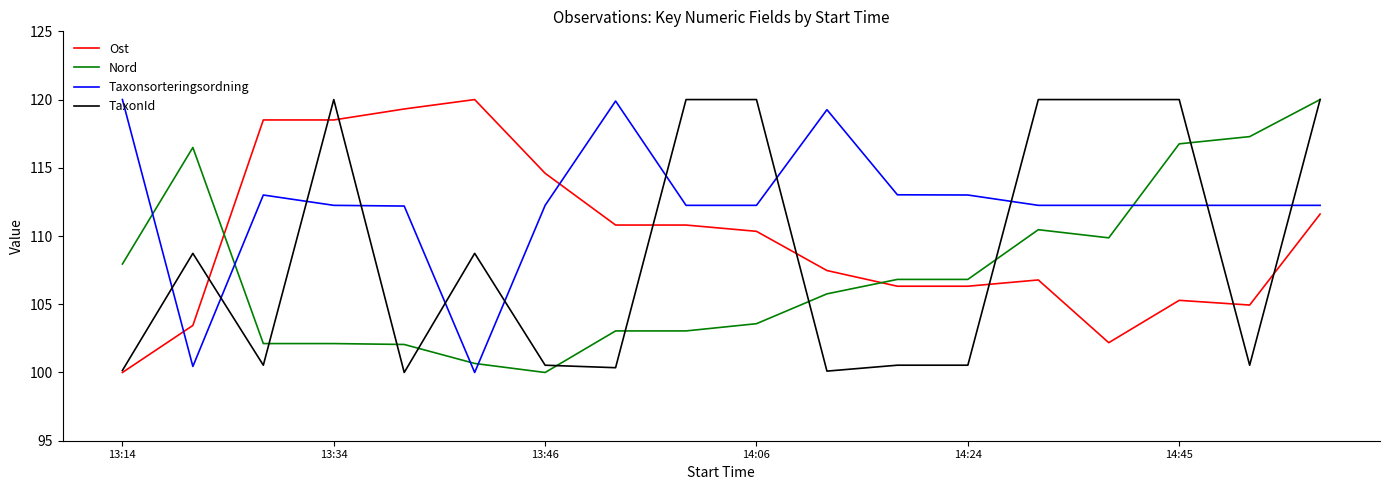

What is the greatest value displayed?

120.0